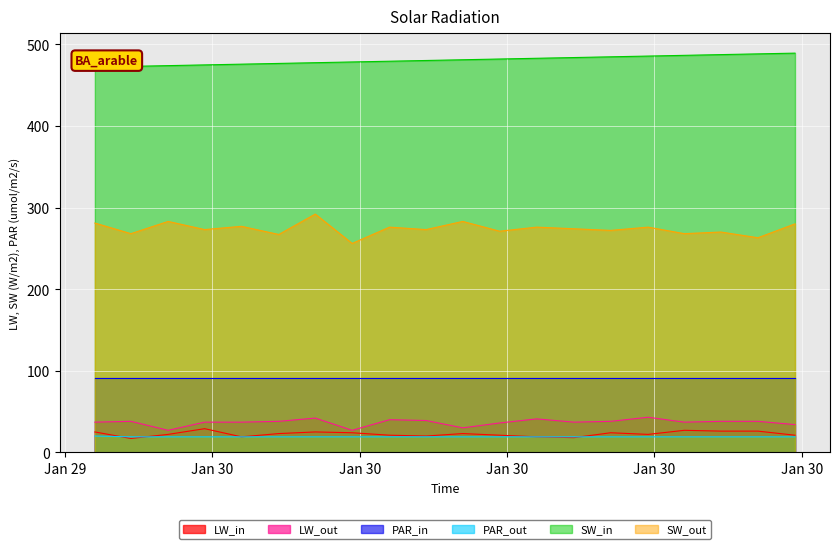

True or false: LW_out and SW_out cross at least once.

False